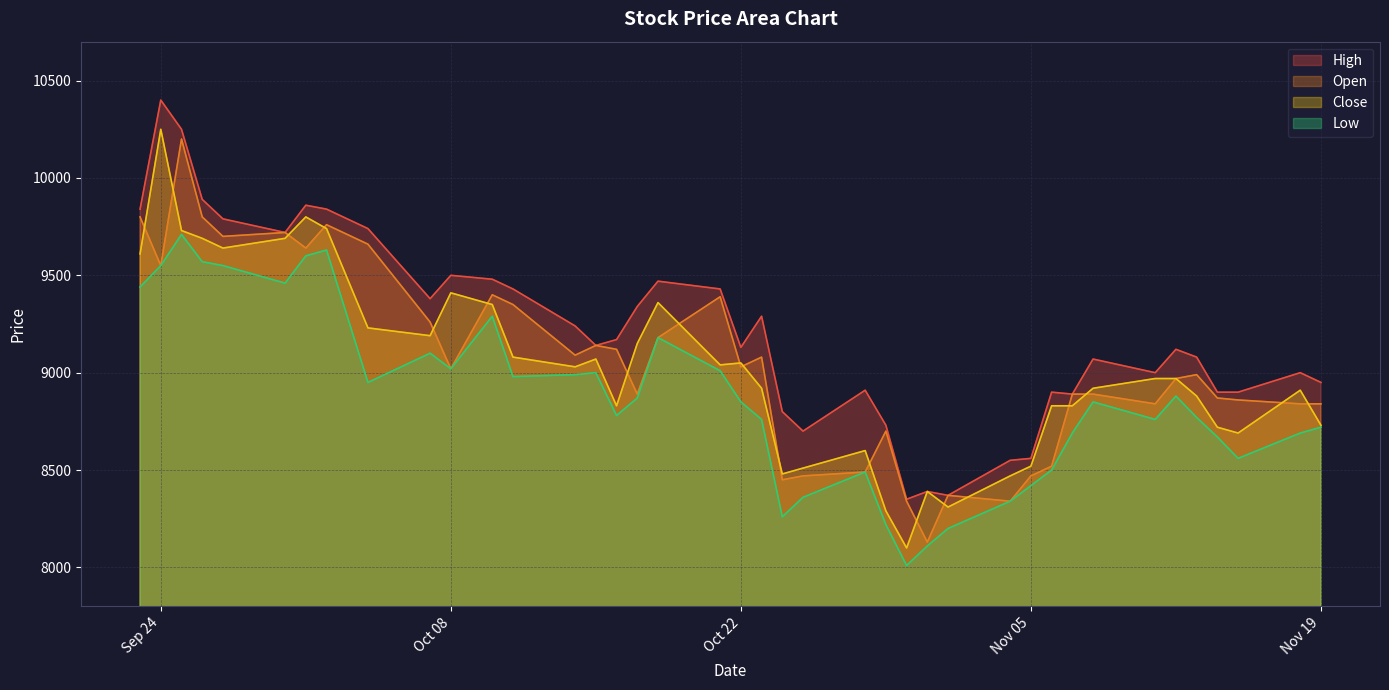

Where does the Close series first go above 8970?

2019-09-23